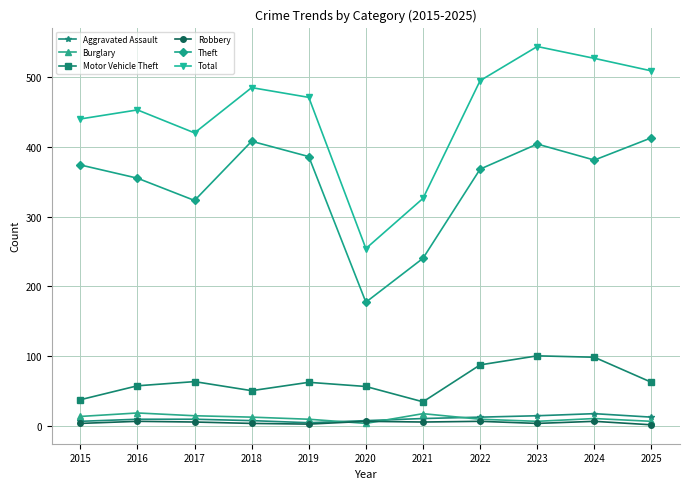

Between 2022 and 2025, which series saw the biggest shift?

Theft